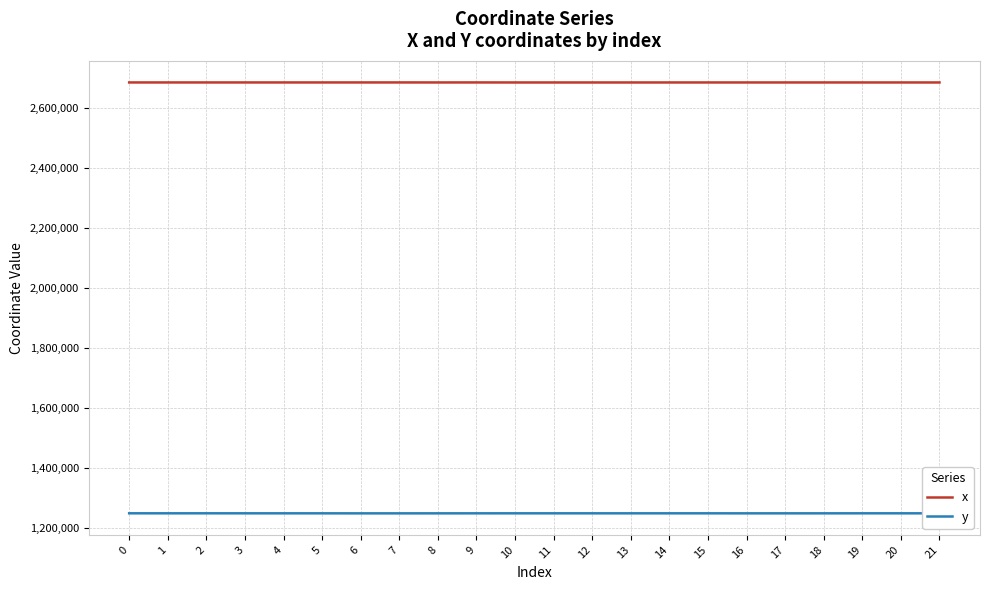

True or false: x has more than 2 interior local peaks.

True